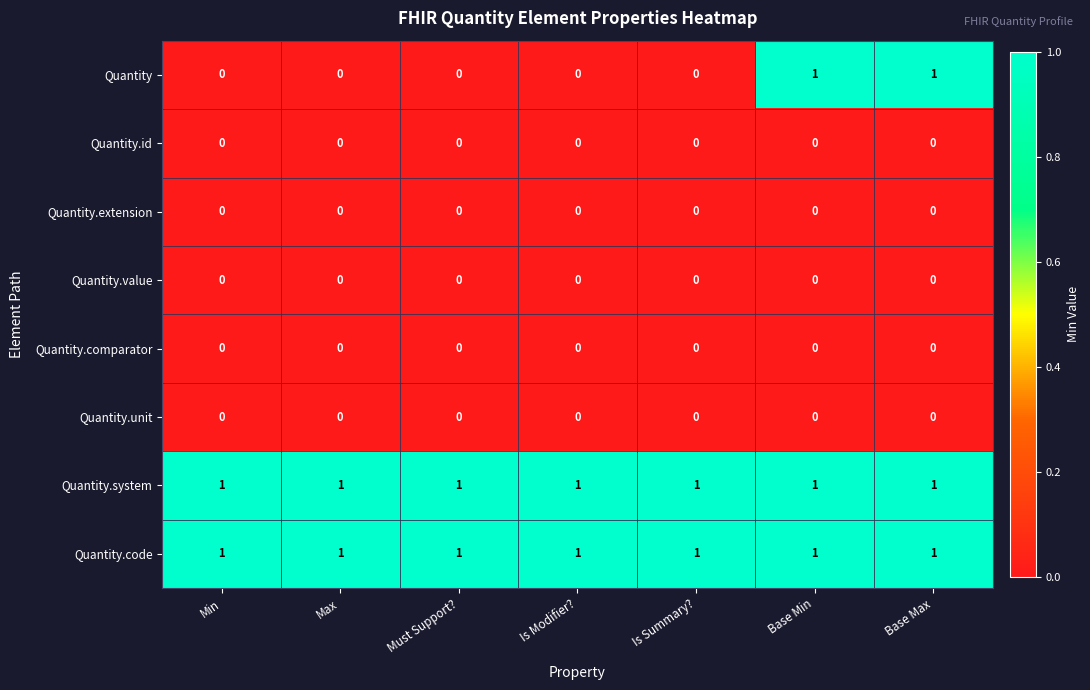

Is it true that Quantity.id equals 0 at Is Modifier??

True